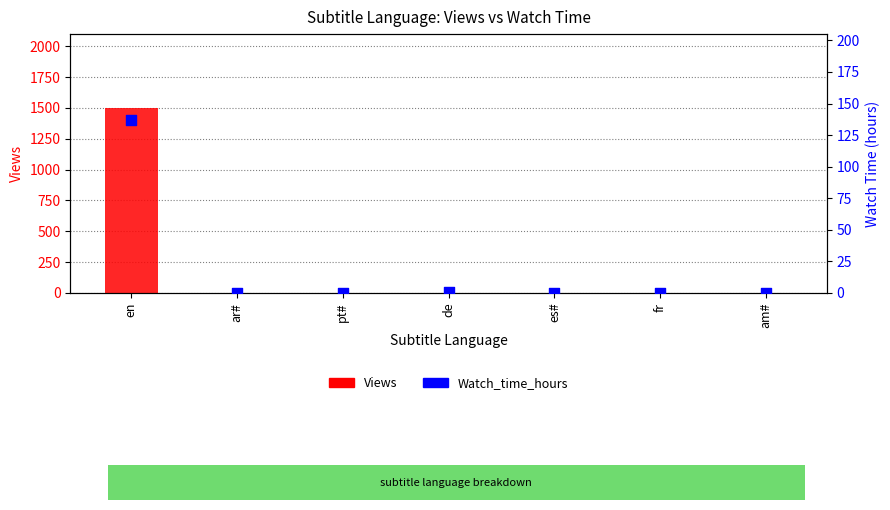

What is the total value across all series at fr?

1.2